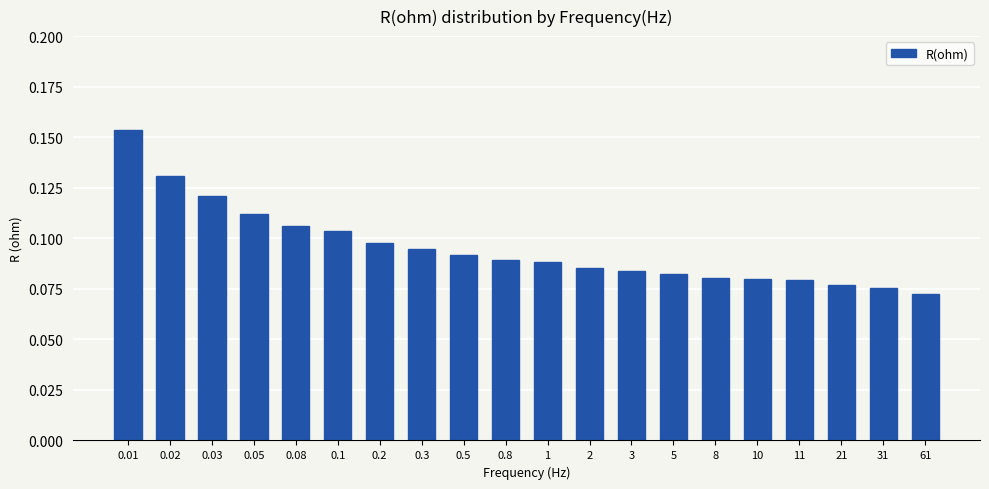

How many values are between 0 and 1?

20